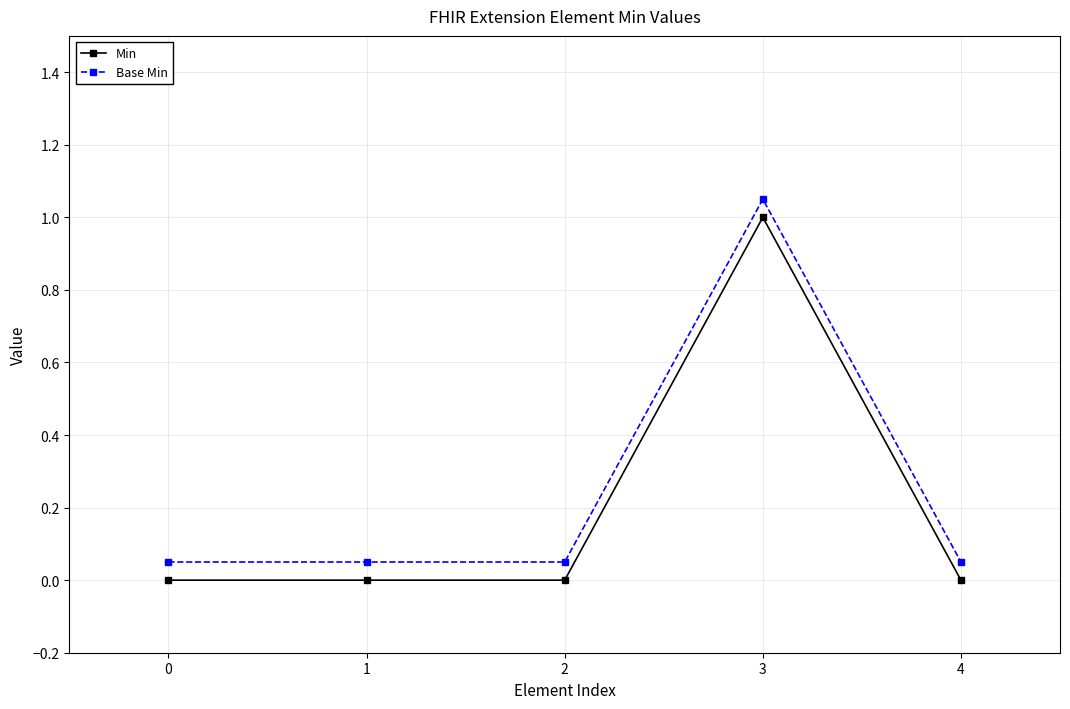

Rank the series by their maximum value, from lowest to highest.

Min, Base Min